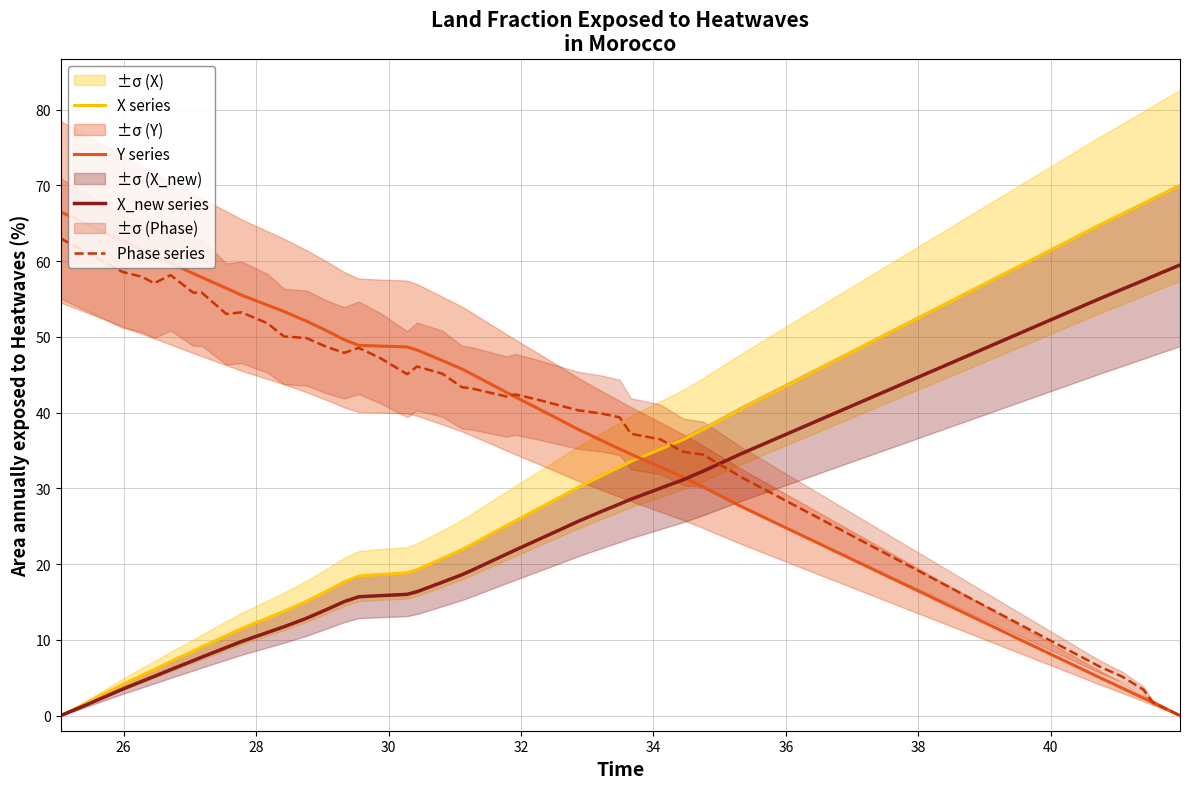

What is the maximum value for X series?

70.0